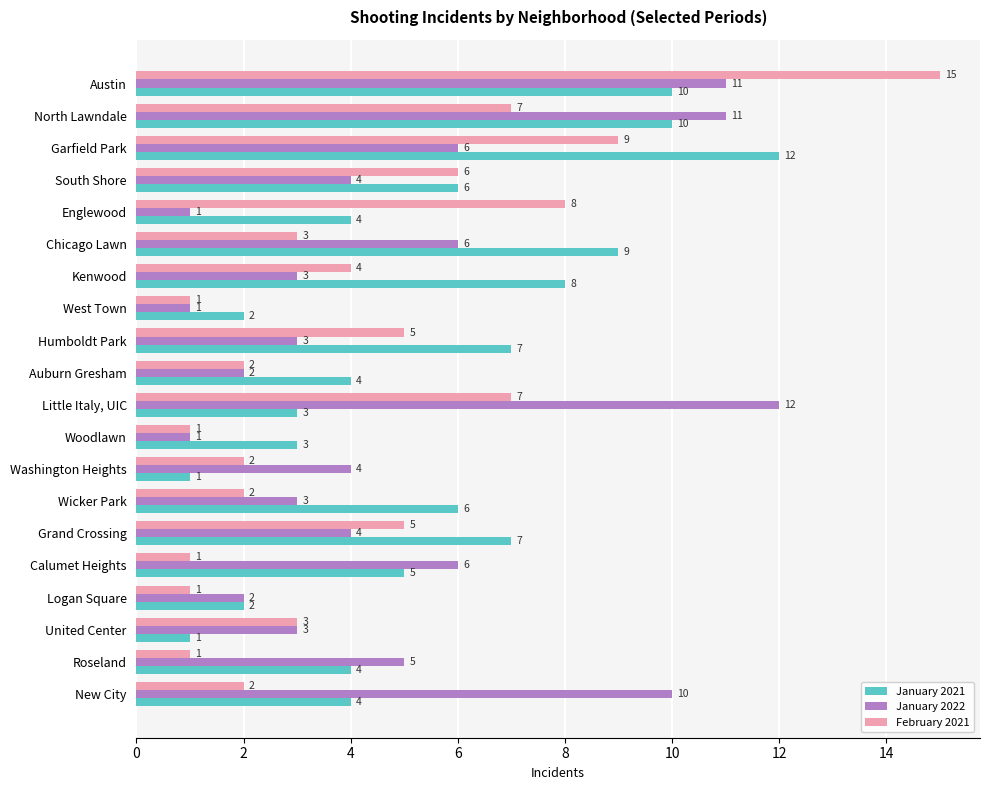

At Englewood, list the series in order from largest to smallest.

February 2021, January 2021, January 2022